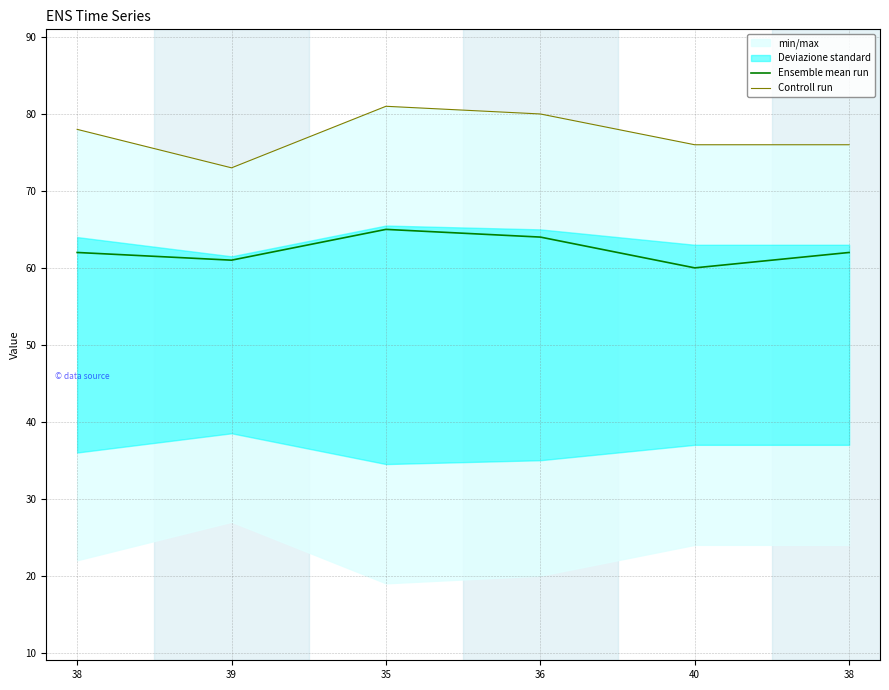

True or false: Ensemble mean run and Controll run cross at least once.

False